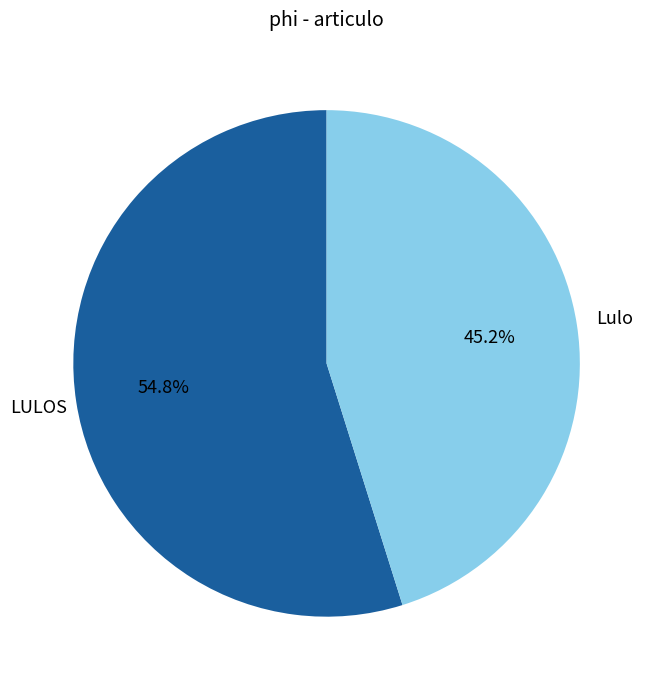

To the nearest percent, what percentage of the pie is LULOS?

55%